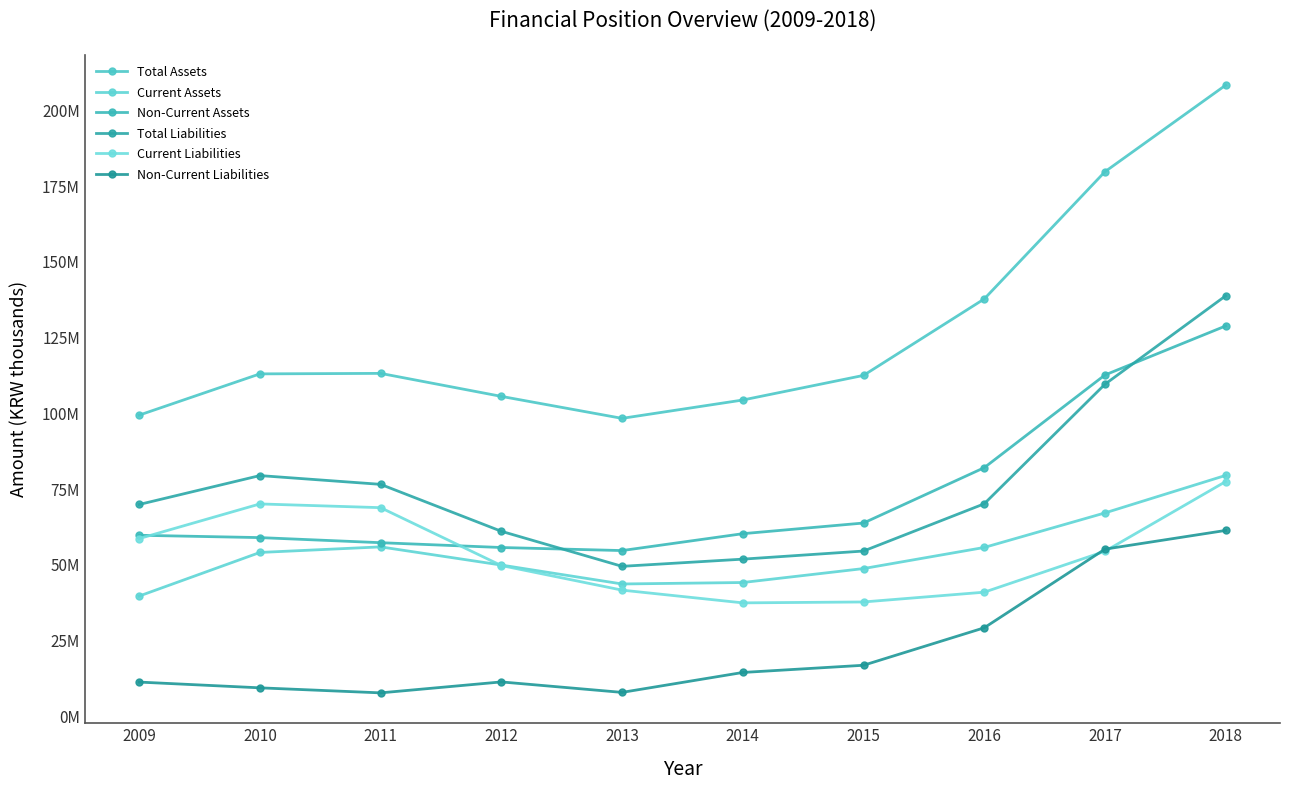

What is the total value across all series at 2010?

385024552